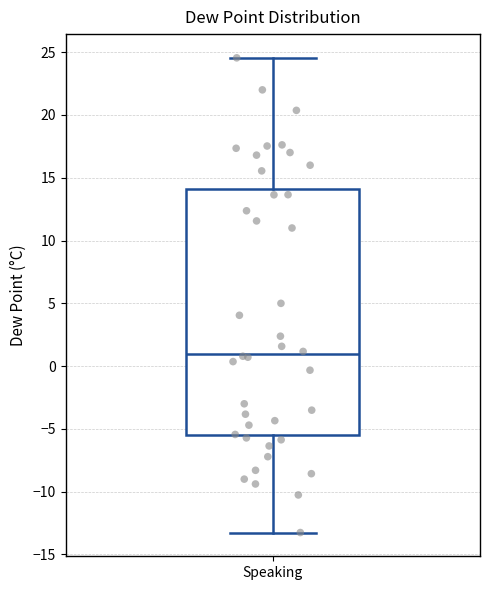

Where does the lower whisker of the box for Speaking end on the y-axis? The values are not printed on the chart, so give them approximately, as read against the axis.

-13.5